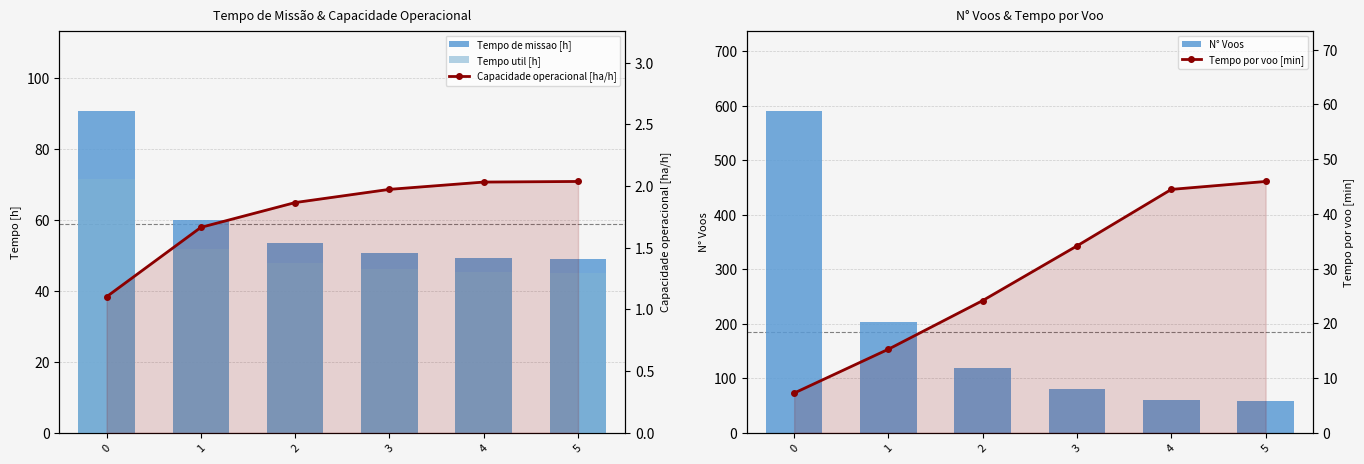

What is the spread (max minus min) of values at 1?

202.3